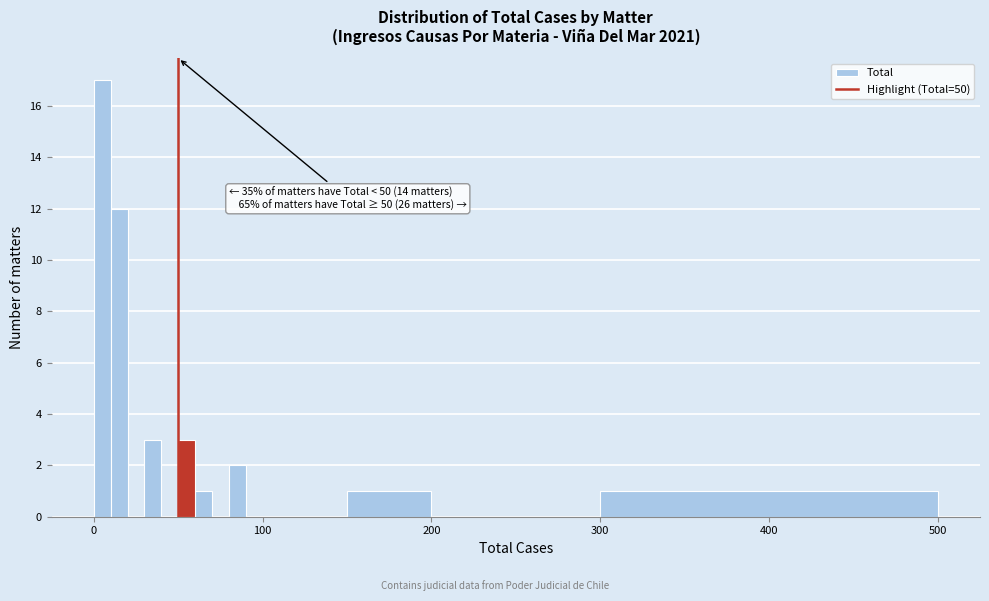

Around what value on the x-axis is the tallest bar? Give the approximate position of its centre, as read against the axis.

10